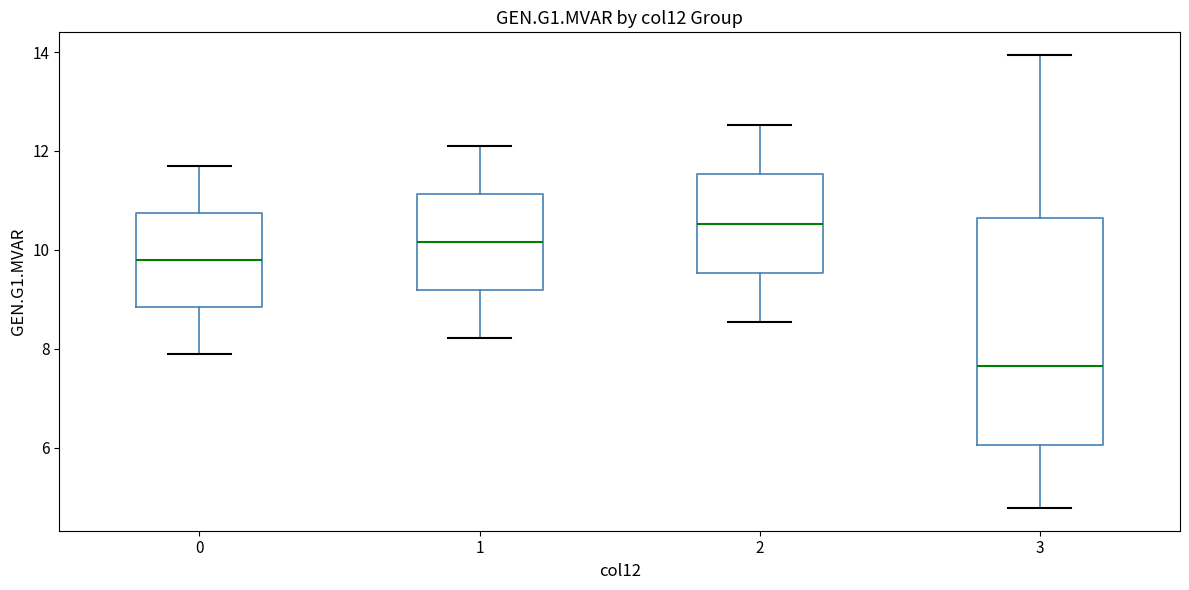

Where is the upper edge of the box at x = 3 on the y-axis? The values are not printed on the chart, so give them approximately, as read against the axis.

10.6